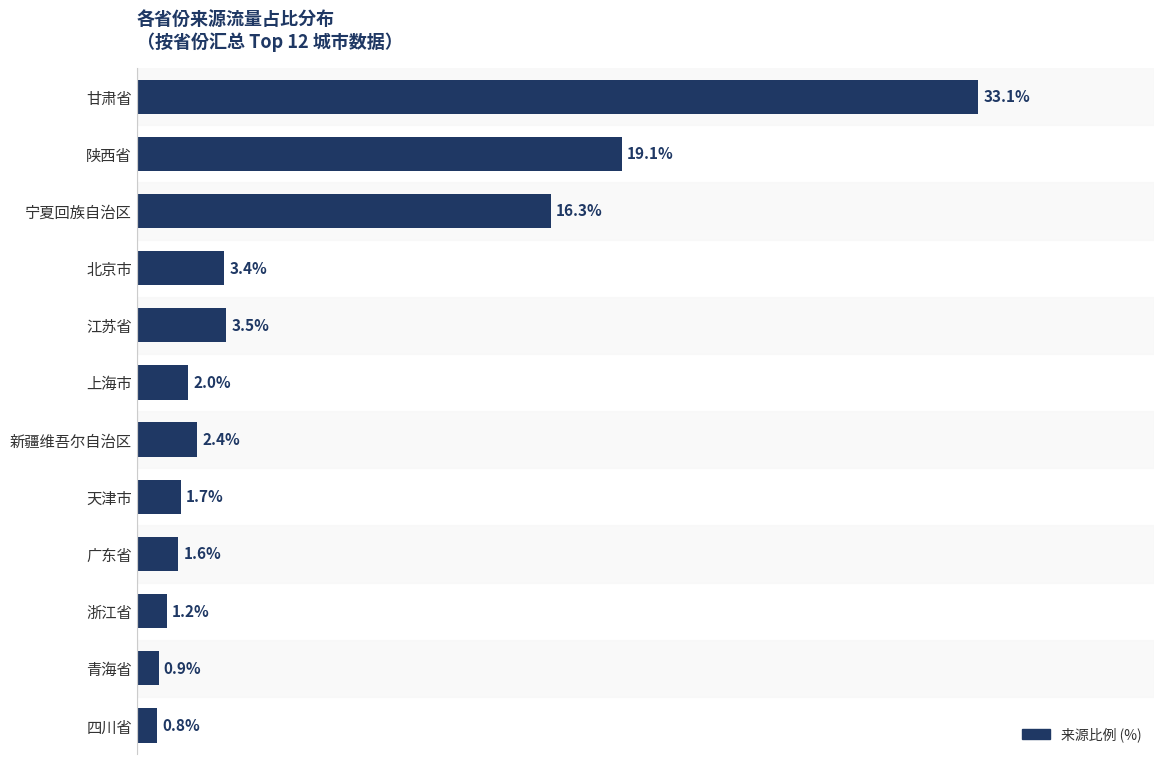

What is the label of the 1st bar from the bottom?

四川省